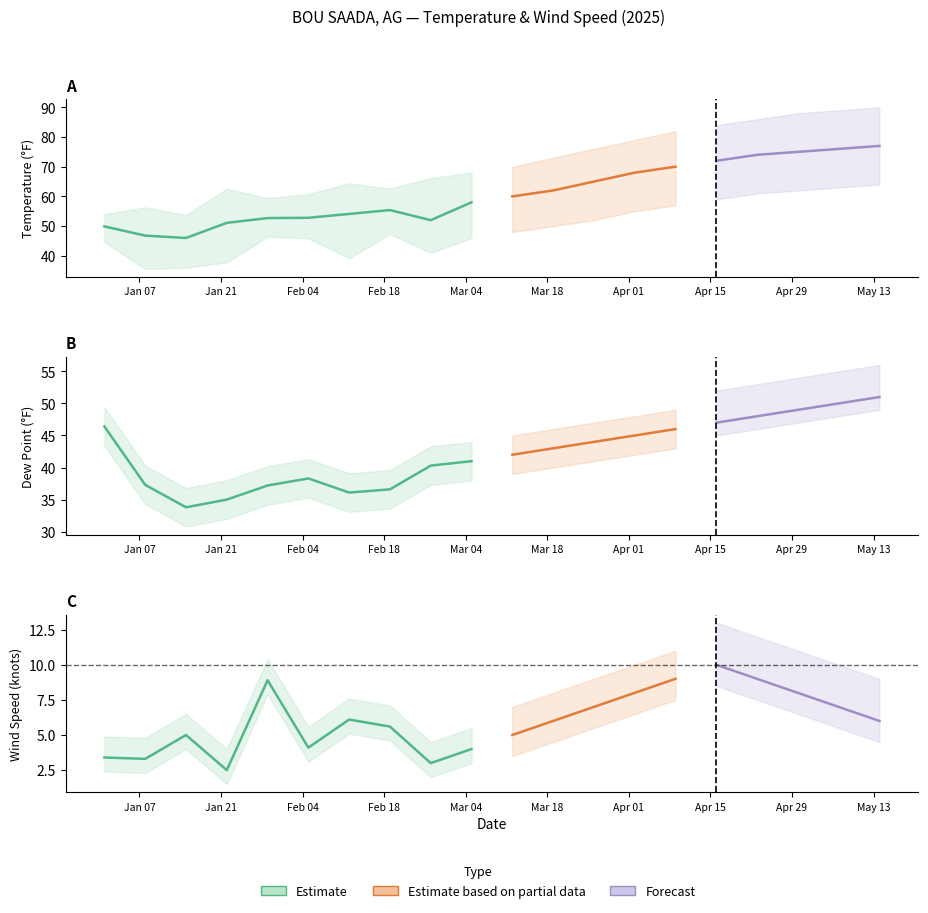

Is the value of DEWP at 2025-04-09 greater than the value of MIN at 2025-04-02?

No